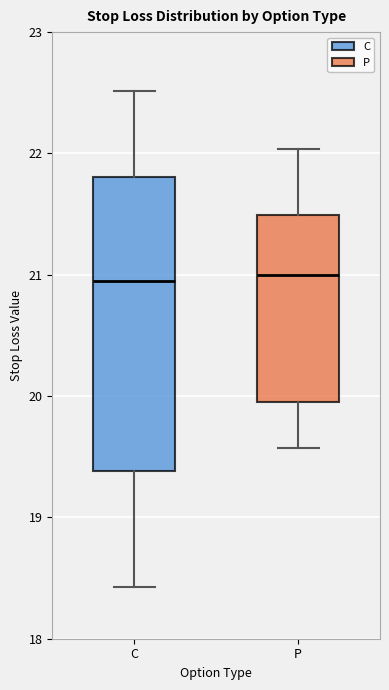

Reading left to right, transcribe this box plot: for each box, give where its median line is, the range the box spans, and where its two whiskers end, as read against the y-axis. The values are not printed on the chart, so give them approximately, as read against the axis.

C: median 20.9, box 19.4 to 21.8, whiskers 18.4 to 22.5
P: median 21.0, box 20.0 to 21.5, whiskers 19.6 to 22.0